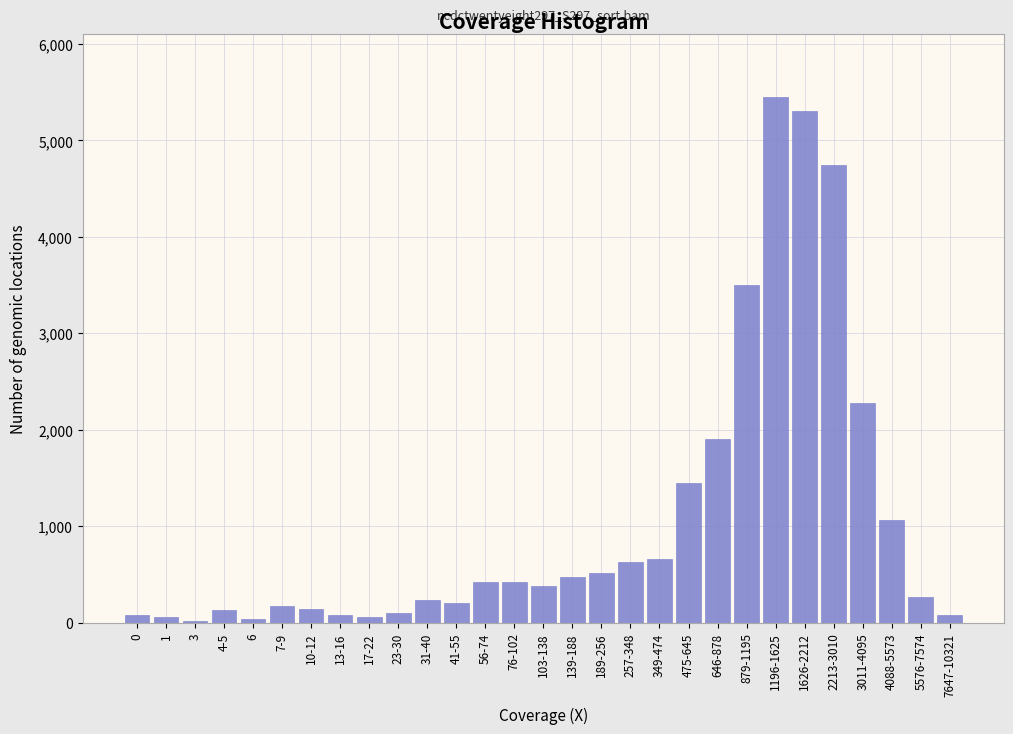

What is the greatest value displayed?

5450